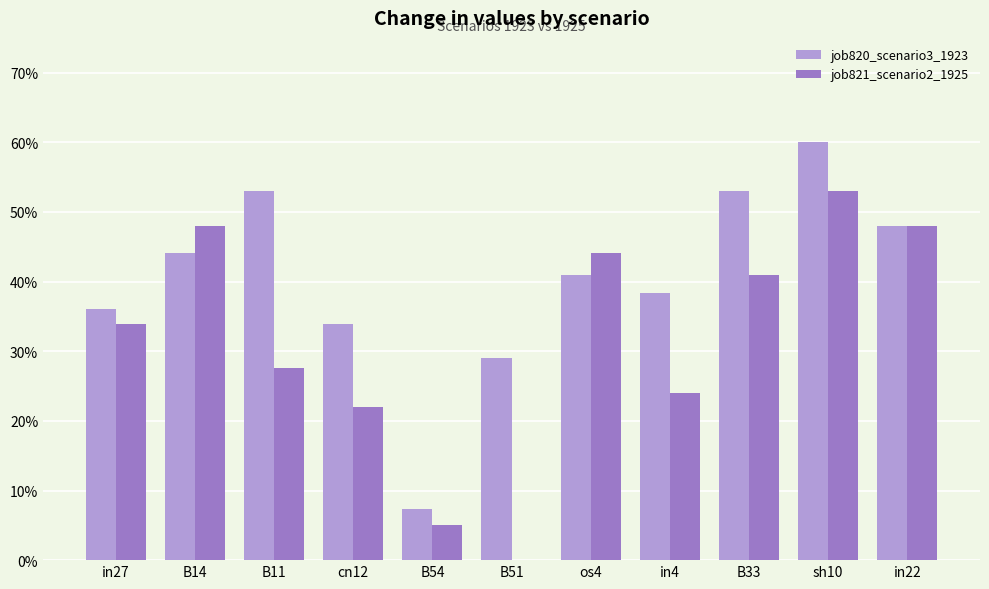

What are all the series names shown in the legend?

job820_scenario3_1923, job821_scenario2_1925